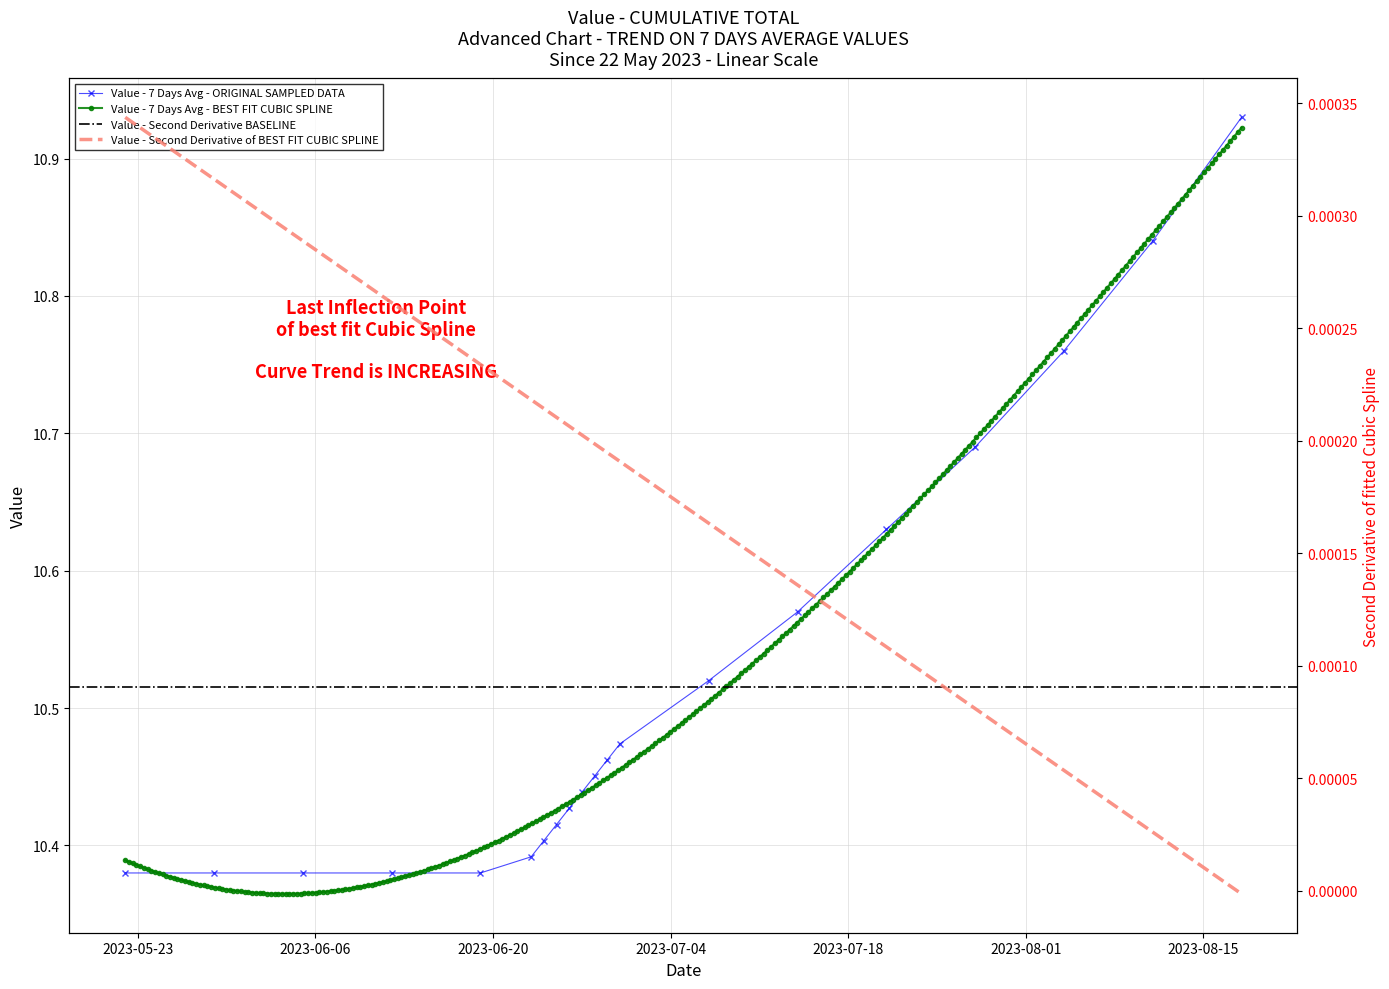

Count the Value - 7 Days Avg - ORIGINAL SAMPLED DATA values in the range 10 to 11.

20